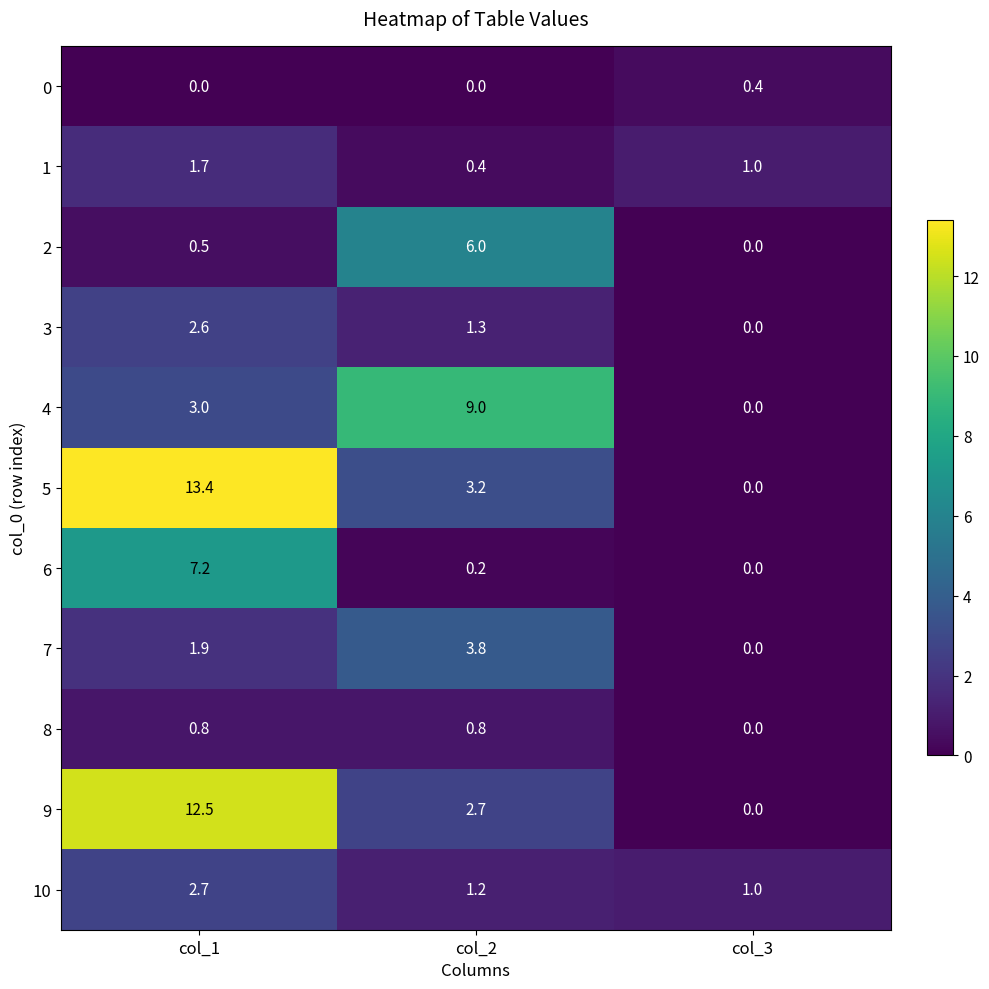

What is the total value across all series at col_1?

46.3